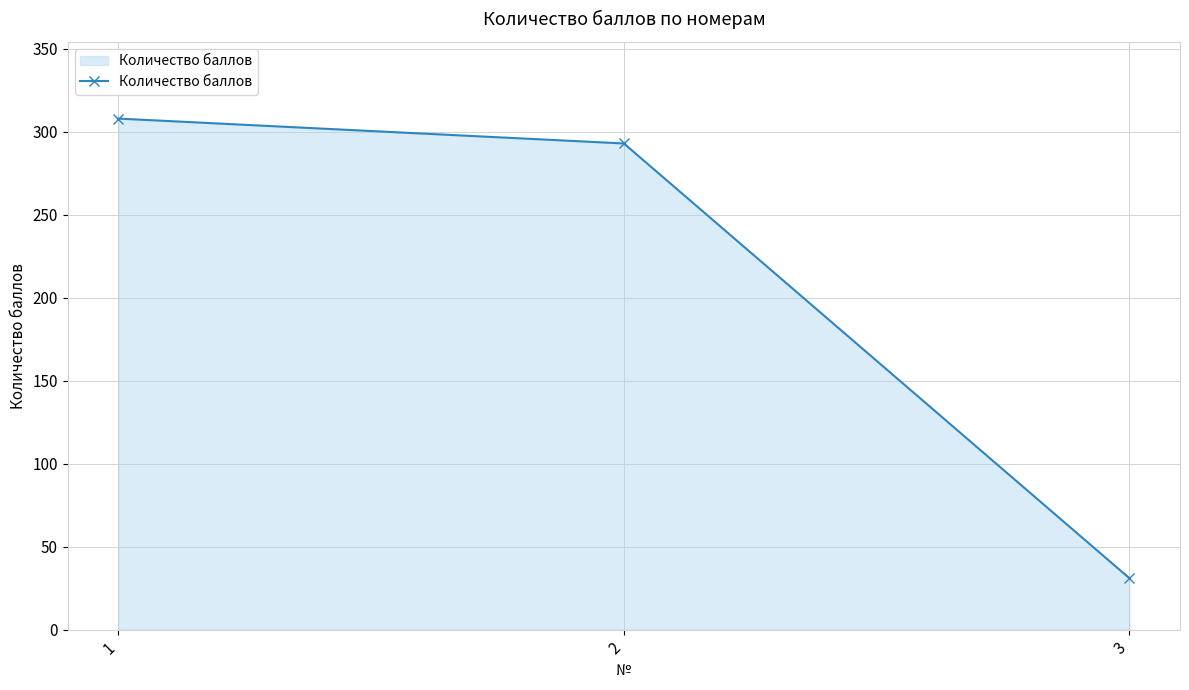

What is the greatest value displayed?

308